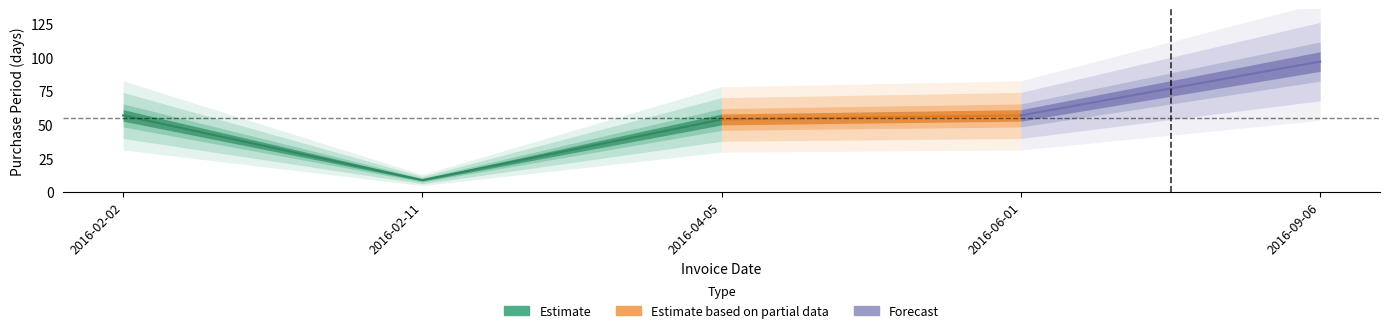

Does the chart have visible grid lines?

No